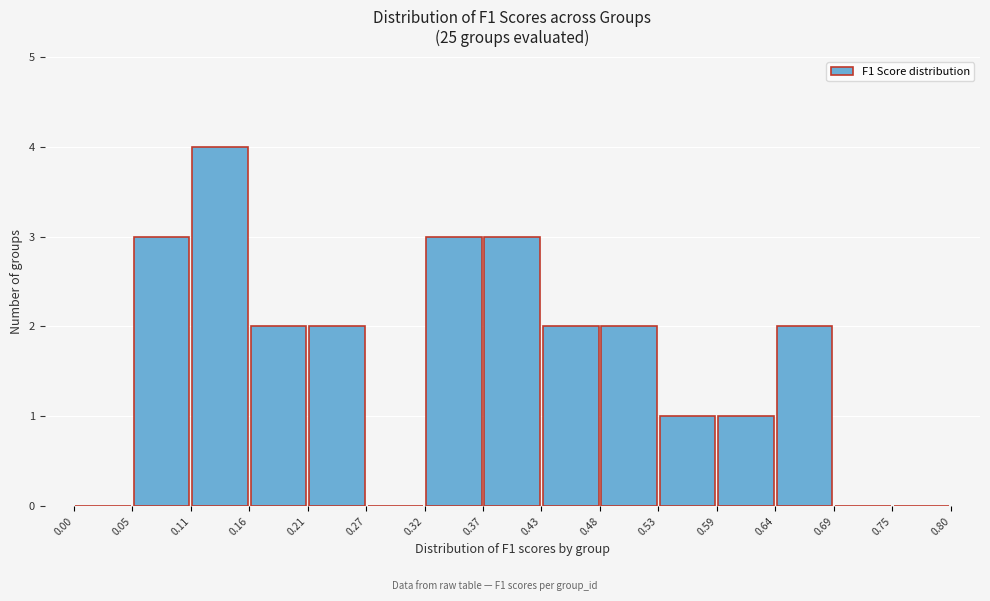

Reading left to right, transcribe this chart: for each bar, give the range it covers on the x-axis and its height. The values are not printed on the chart, so give them approximately, as read against the axis.

0.00 to 0.05: 0
0.05 to 0.11: 3
0.11 to 0.16: 4
0.16 to 0.21: 2
0.21 to 0.27: 2
0.27 to 0.32: 0
0.32 to 0.37: 3
0.37 to 0.43: 3
0.43 to 0.48: 2
0.48 to 0.53: 2
0.53 to 0.59: 1
0.59 to 0.64: 1
0.64 to 0.69: 2
0.69 to 0.75: 0
0.75 to 0.80: 0